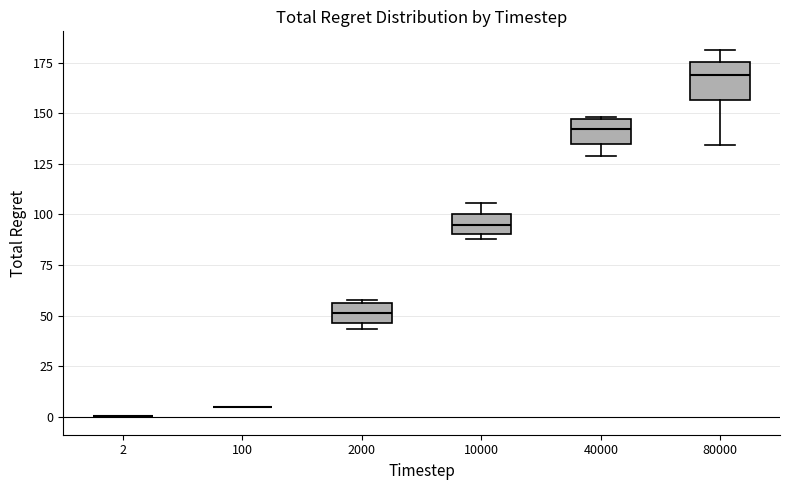

Which box is the tallest, from its lower edge to its upper edge?

80000